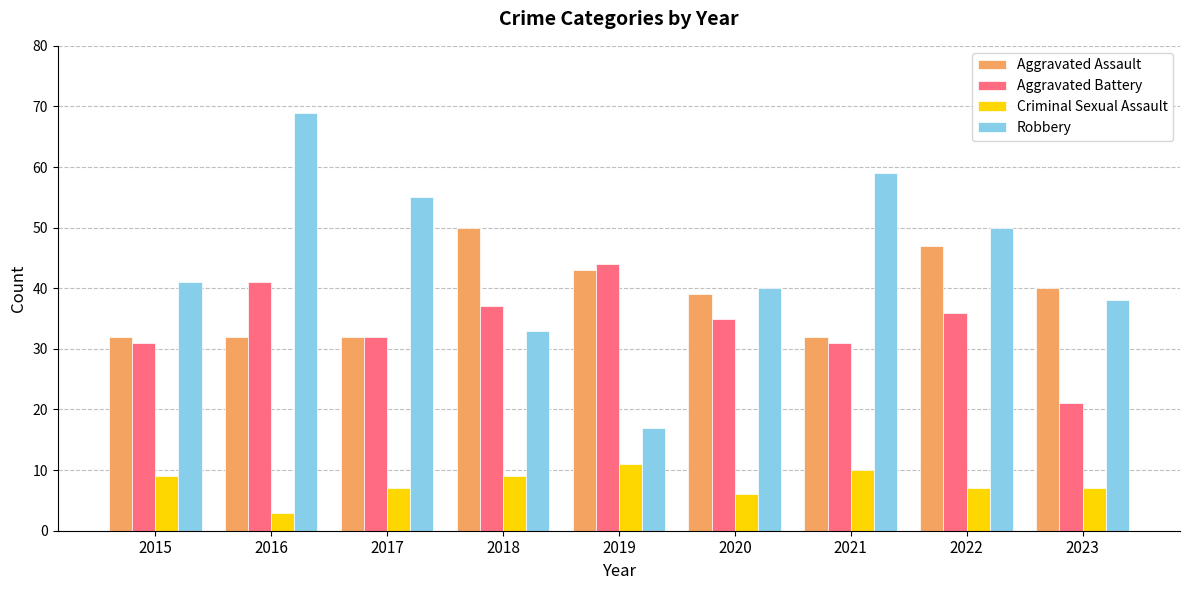

What is the average value of the Aggravated Battery series?

34